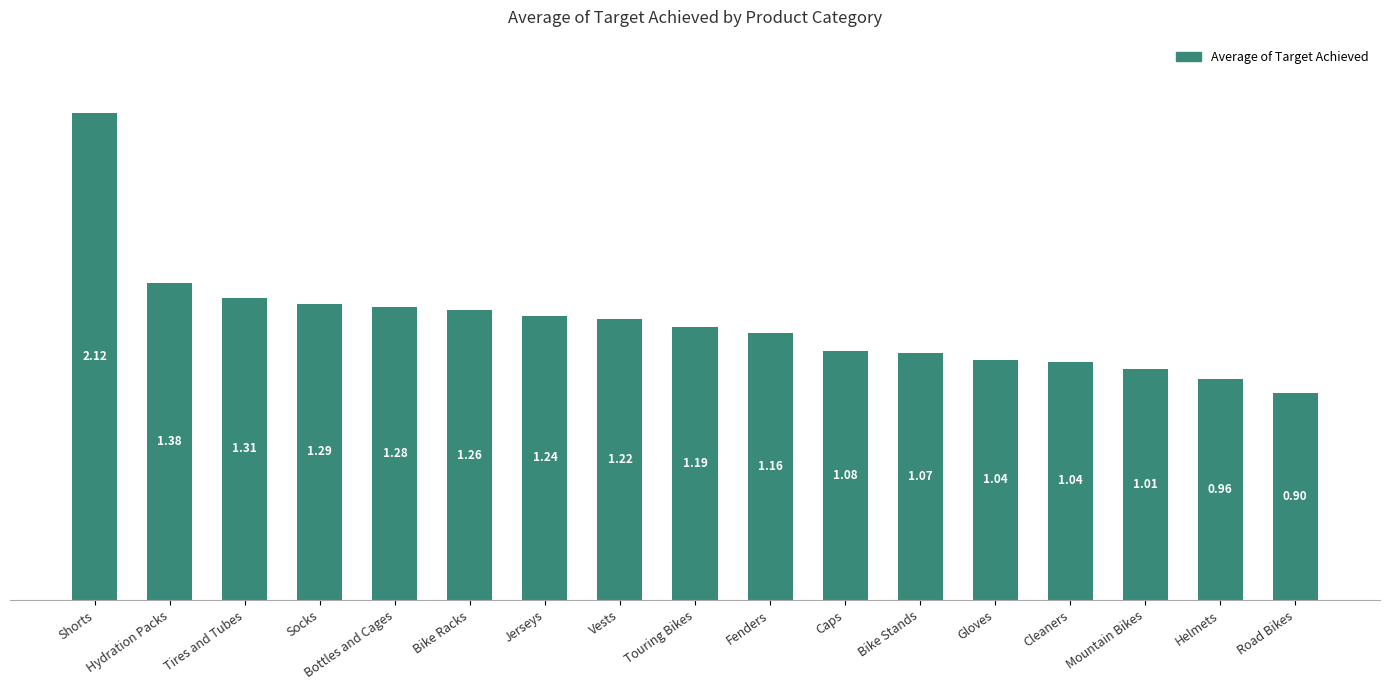

Where does the data first go above 1?

Shorts